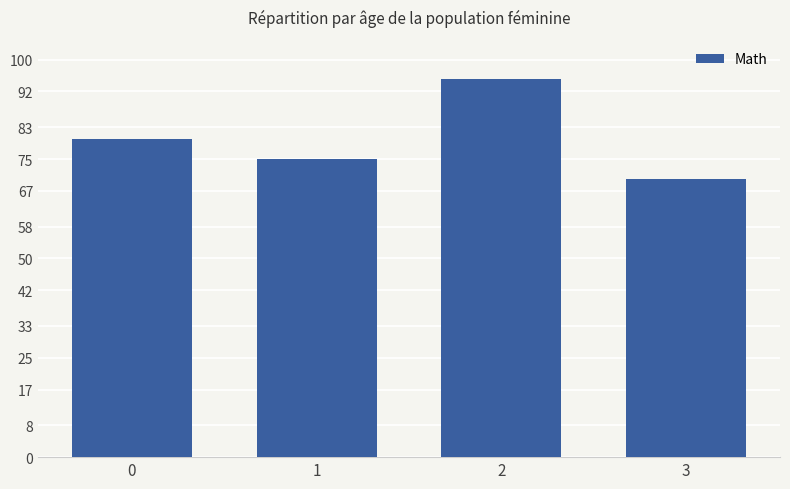

What is the difference between the second highest and minimum values?

10